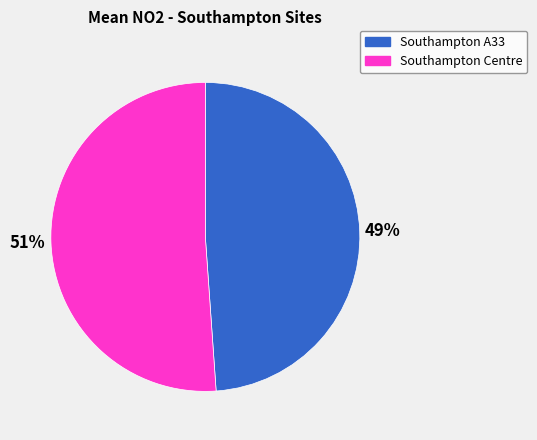

What percentage is the Southampton Centre slice, to the nearest percent?

51%